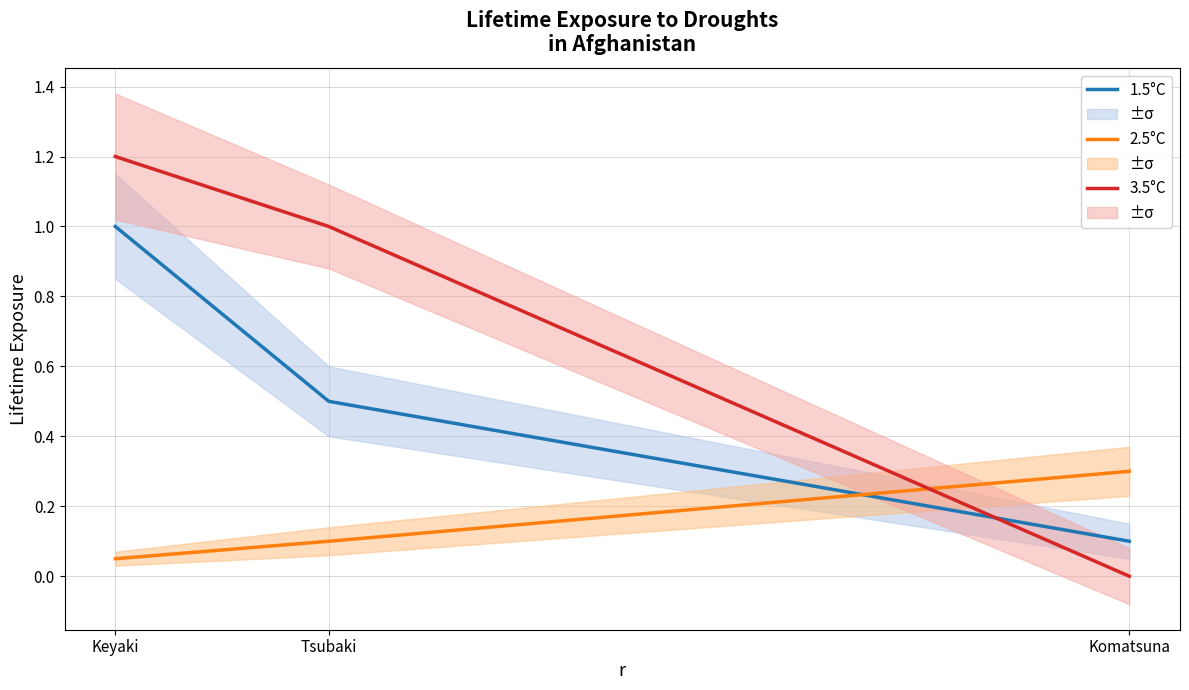

Is the value of 1.5°C at Komatsuna greater than the value of 3.5°C at Keyaki?

No